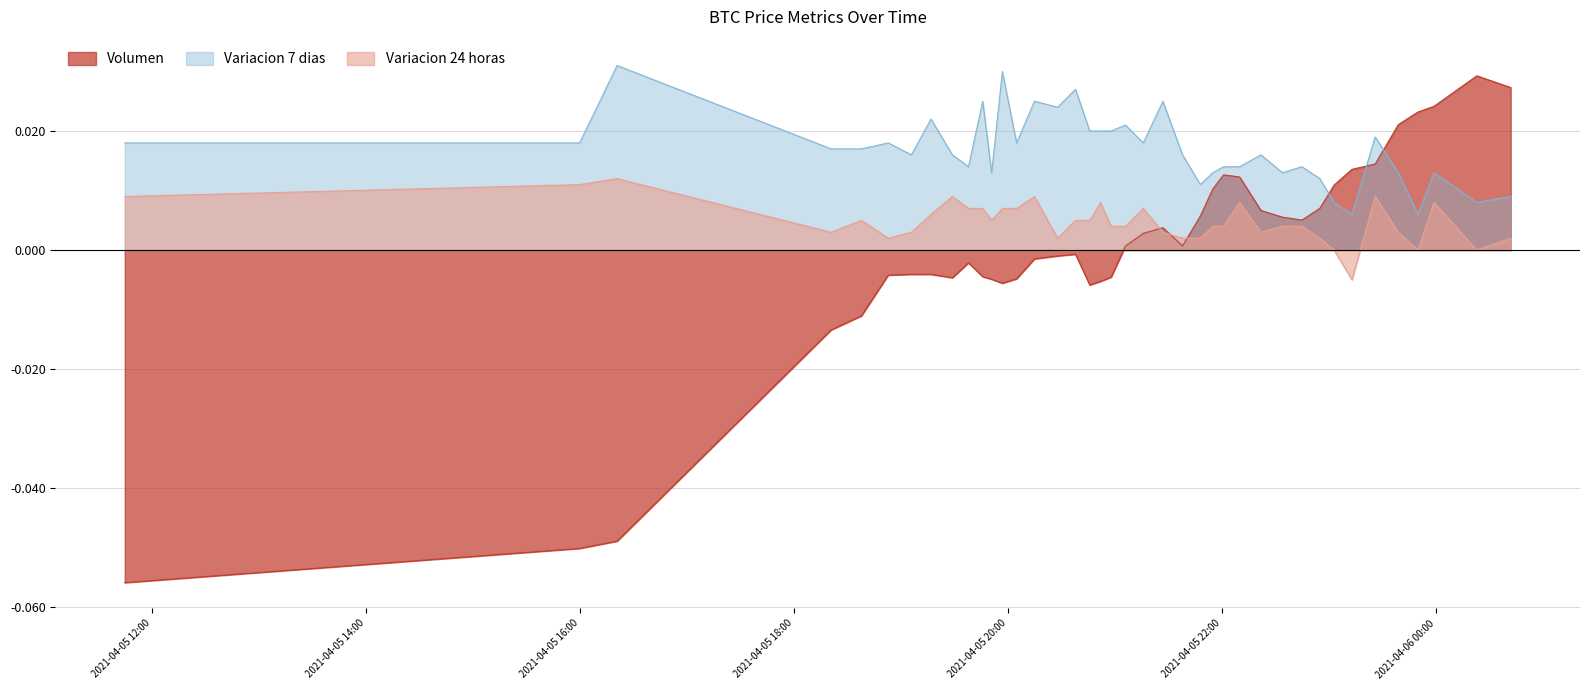

True or false: Variacion 24 horas has a value of 0.0 at 2021-04-05 21:06.

False